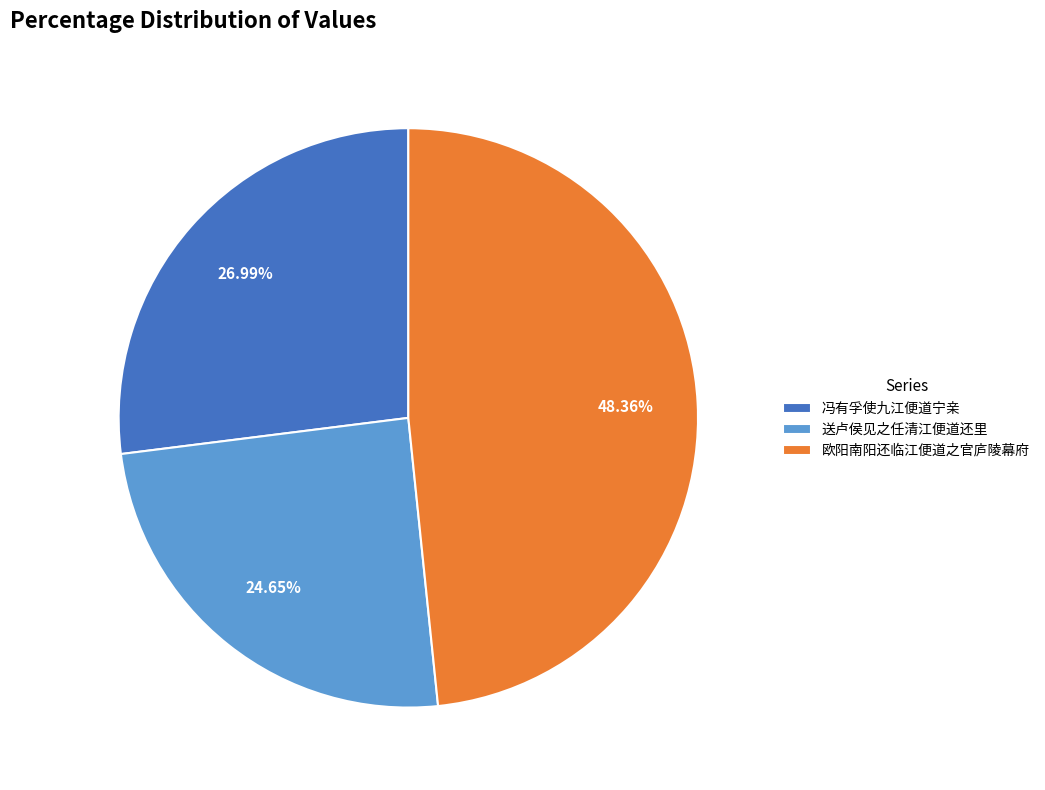

Between 冯有孚使九江便道宁亲 and 送卢侯见之任清江便道还里, which is larger?

冯有孚使九江便道宁亲